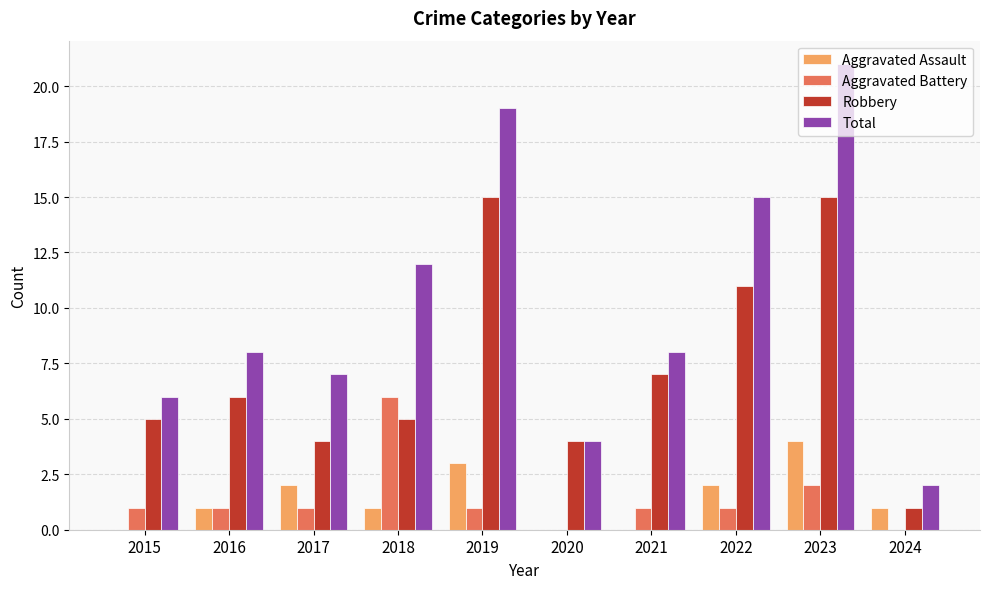

How many categories are shown in the chart?

10